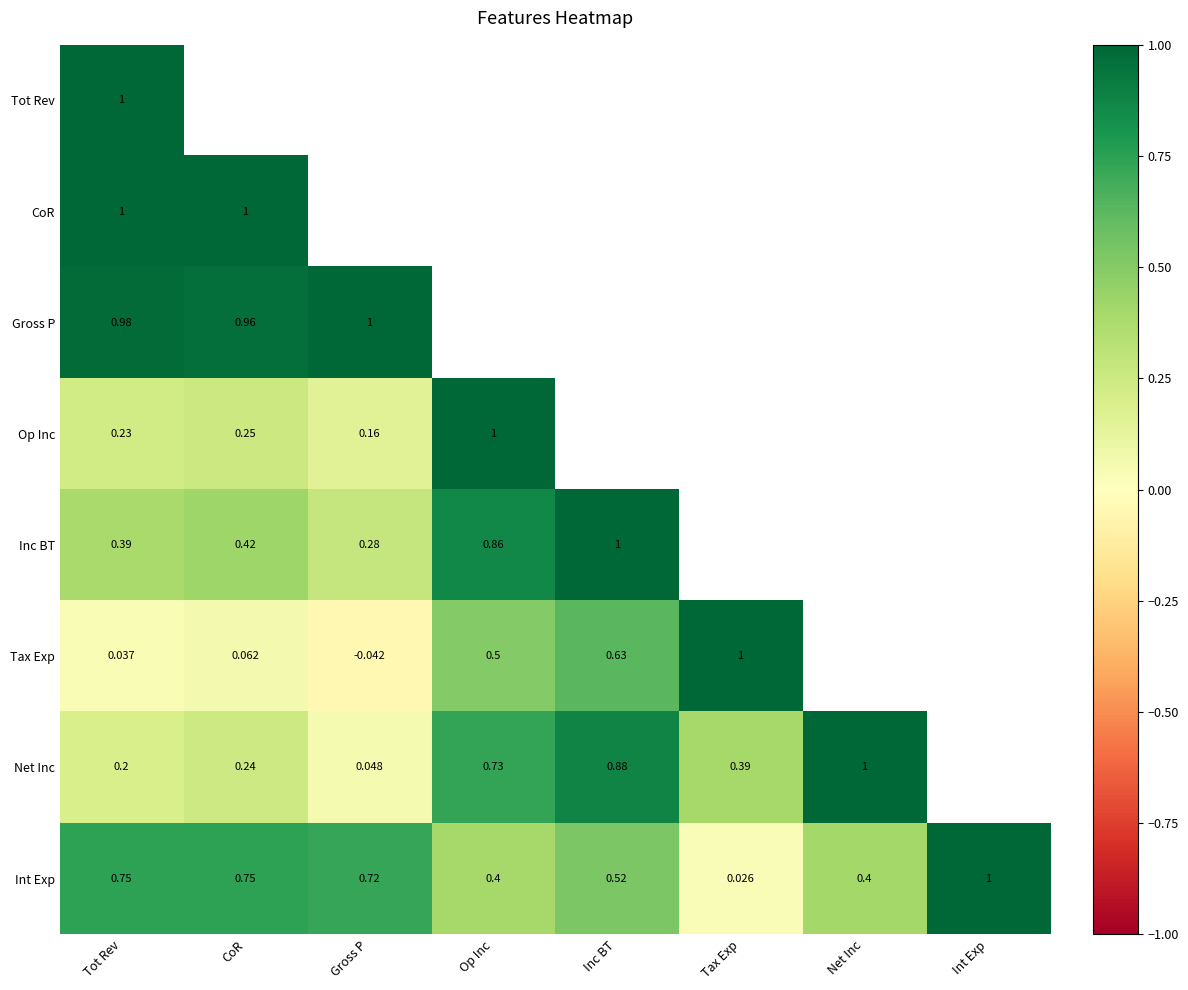

What is the lowest value of the Inc BT series?

0.3